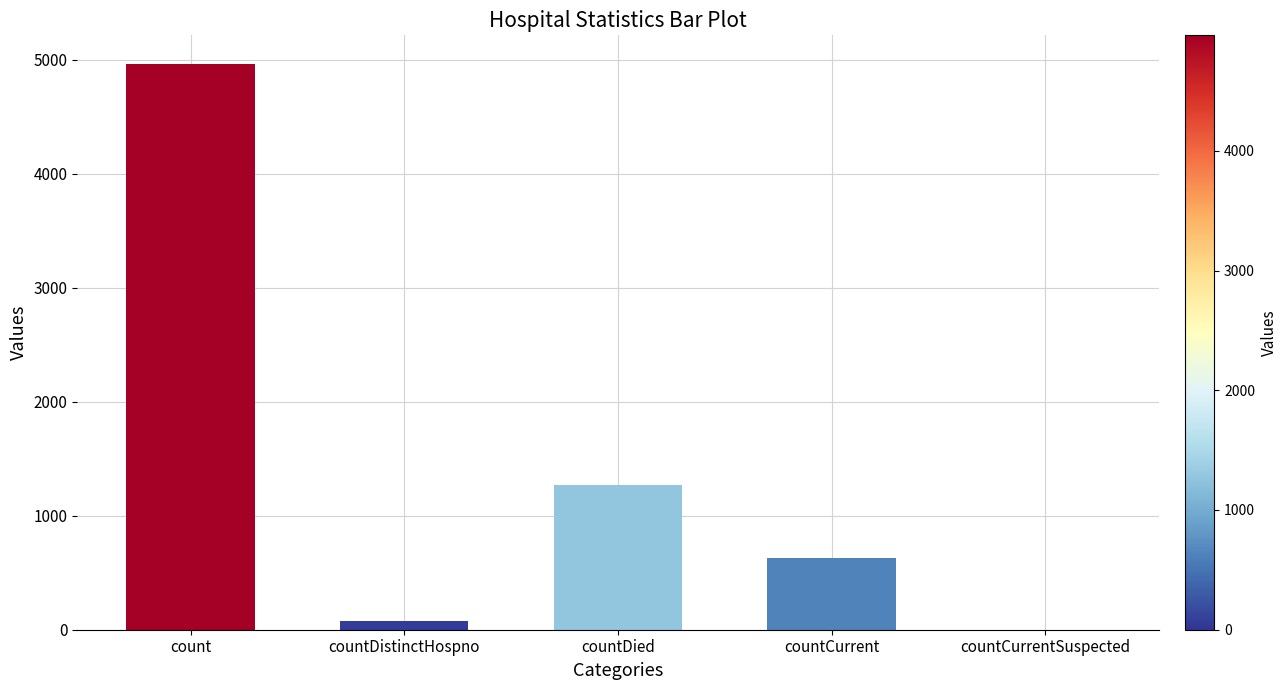

What is the sum of all values?

6936